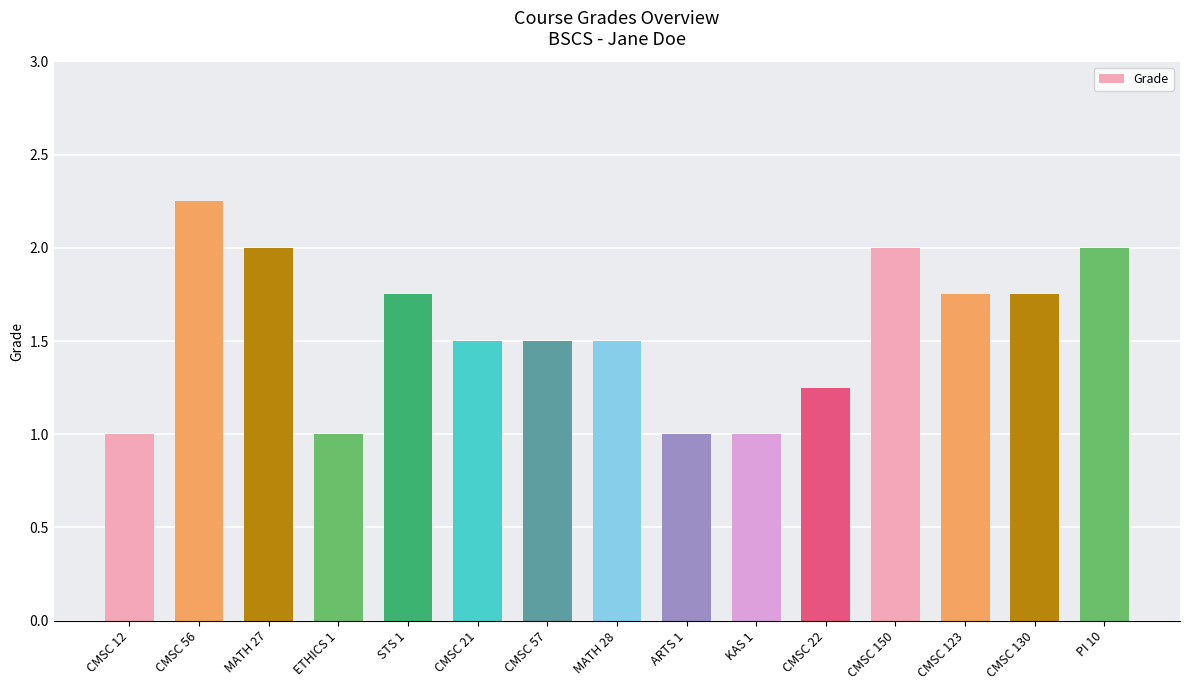

What is the smallest value displayed?

1.0